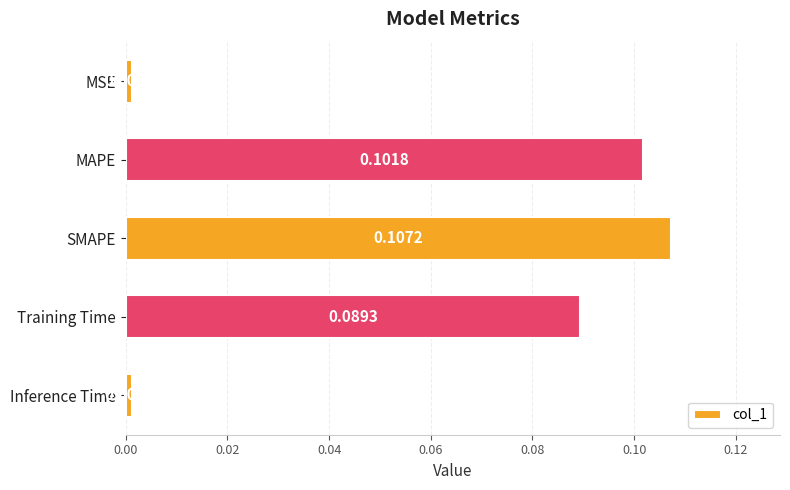

Which category has the highest value across all series?

SMAPE